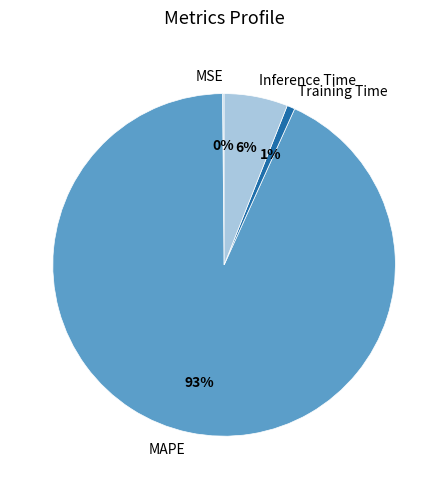

What is the majority slice?

MAPE